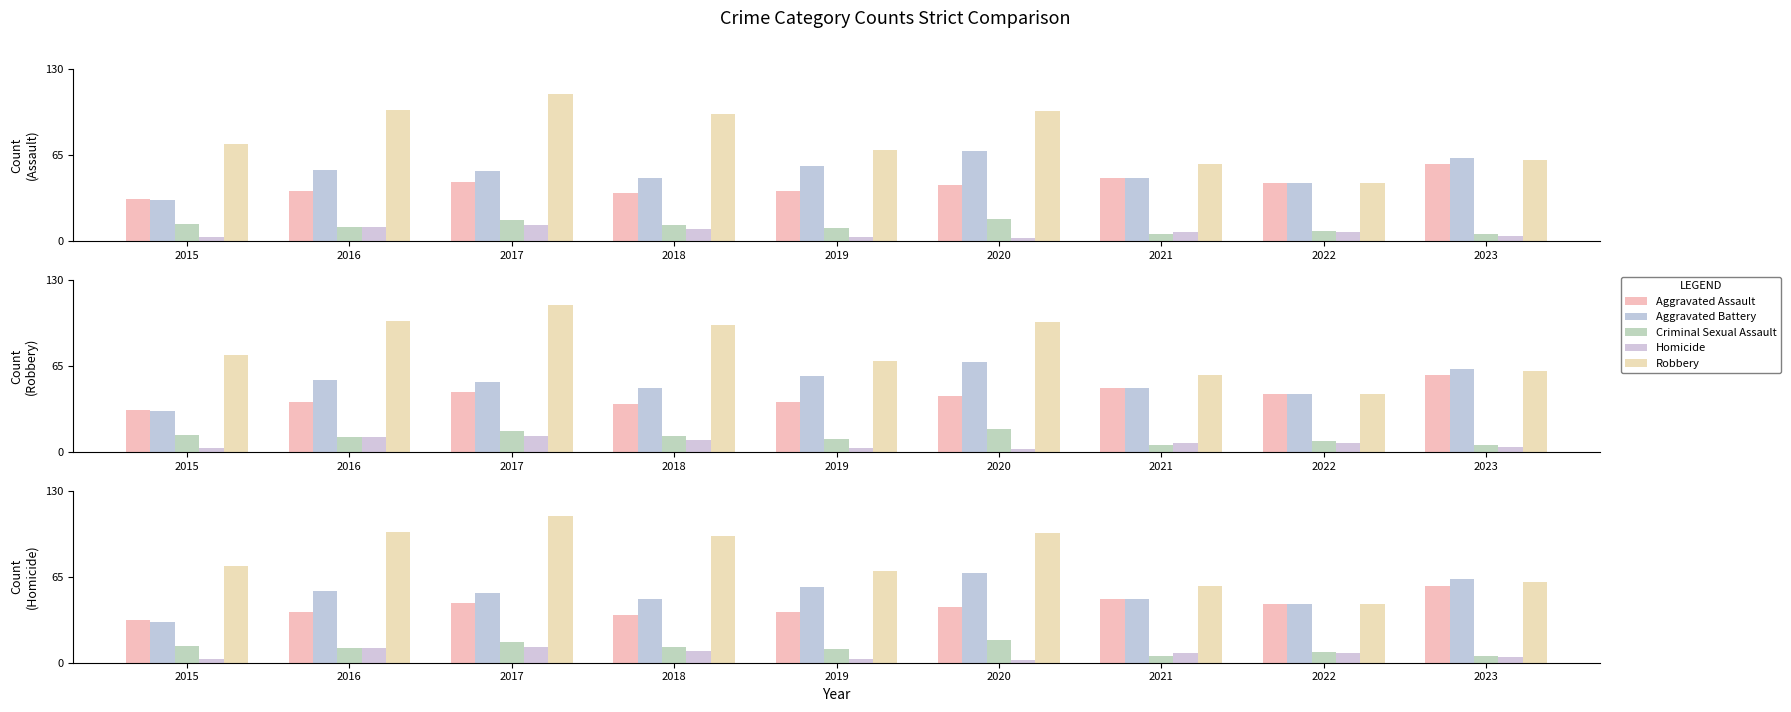

Reading left to right, extract all data points from this chart.

Aggravated Assault: 2015=32	2016=38	2017=45	2018=36	2019=38	2020=42	2021=48	2022=44	2023=58
Aggravated Battery: 2015=31	2016=54	2017=53	2018=48	2019=57	2020=68	2021=48	2022=44	2023=63
Criminal Sexual Assault: 2015=13	2016=11	2017=16	2018=12	2019=10	2020=17	2021=5	2022=8	2023=5
Homicide: 2015=3	2016=11	2017=12	2018=9	2019=3	2020=2	2021=7	2022=7	2023=4
Robbery: 2015=73	2016=99	2017=111	2018=96	2019=69	2020=98	2021=58	2022=44	2023=61